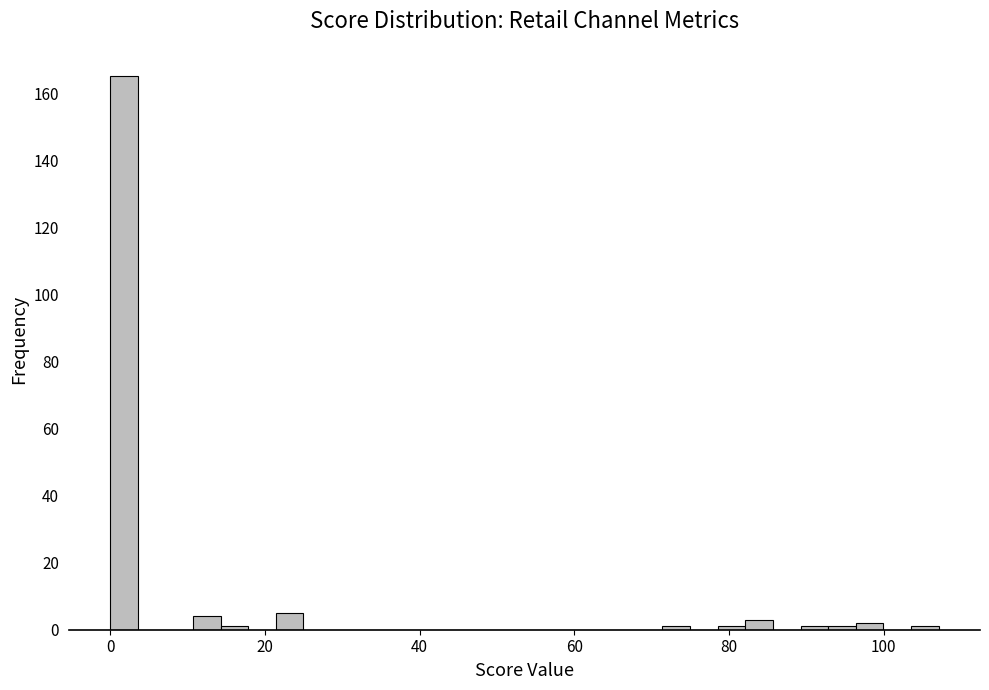

Read against the x-axis, roughly where is the centre of the tallest bar?

2